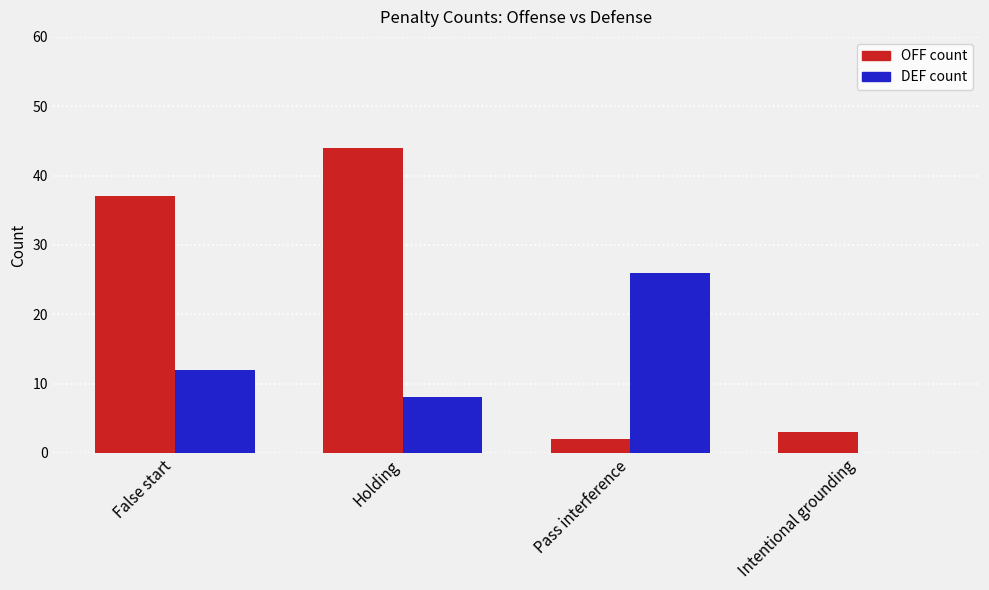

At which category does the chart reach its peak across all series?

Holding